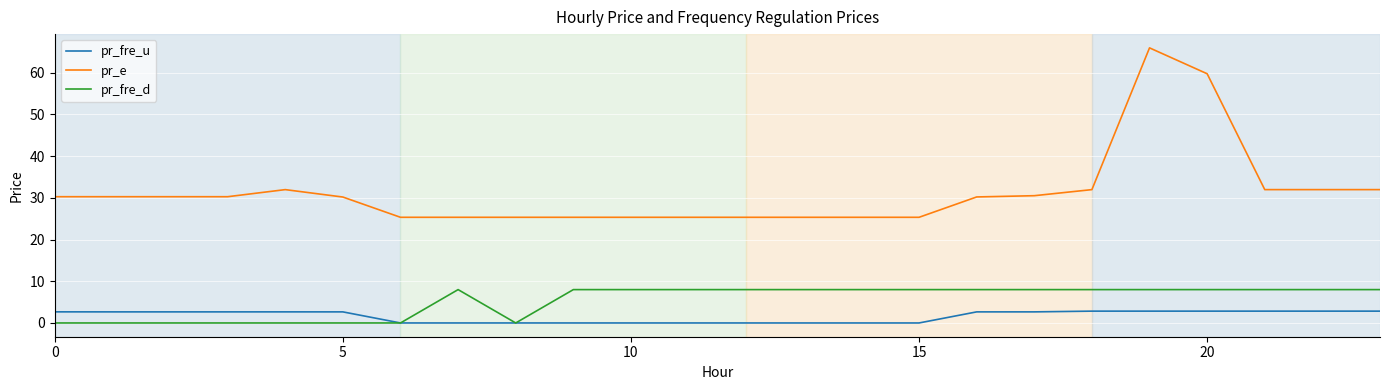

True or false: pr_e and pr_fre_d intersect in this chart.

False